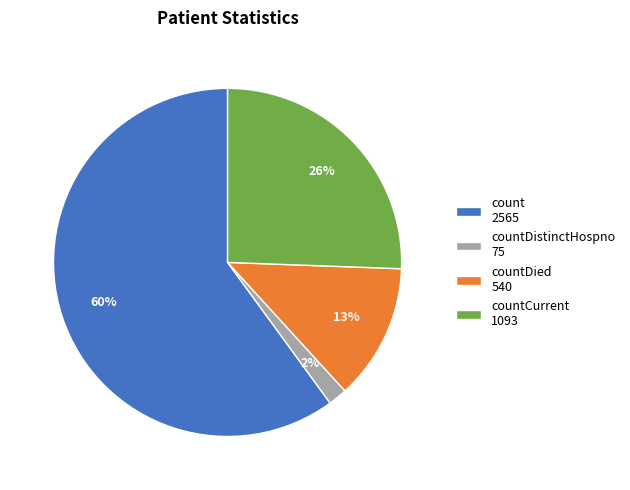

Is the sum of countDied 540 and count 2565 greater than half?

Yes